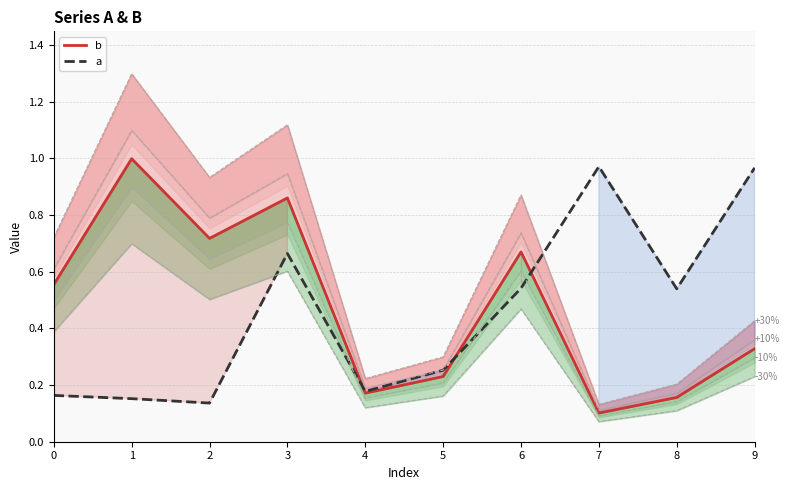

Which series has the widest spread of values?

b